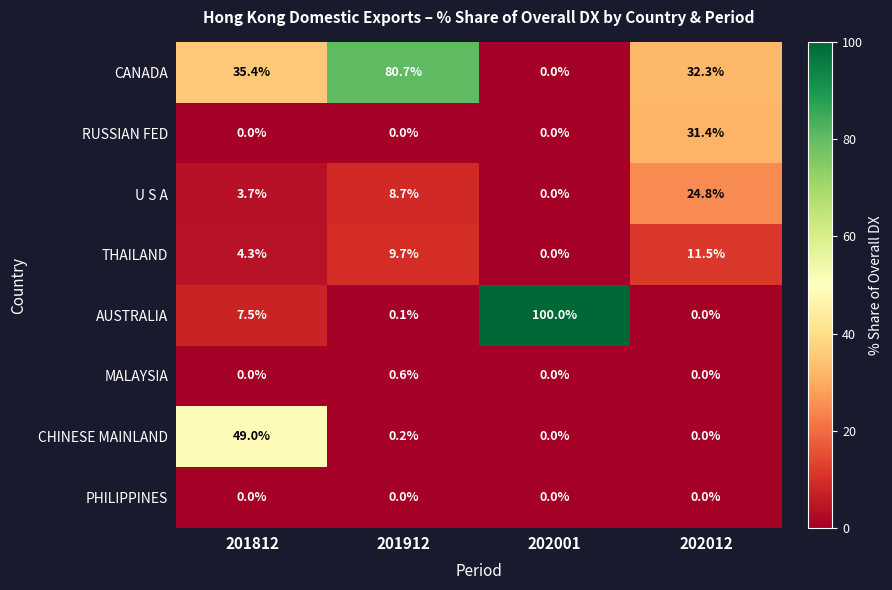

What is the total value across all series at 201912?

100.0